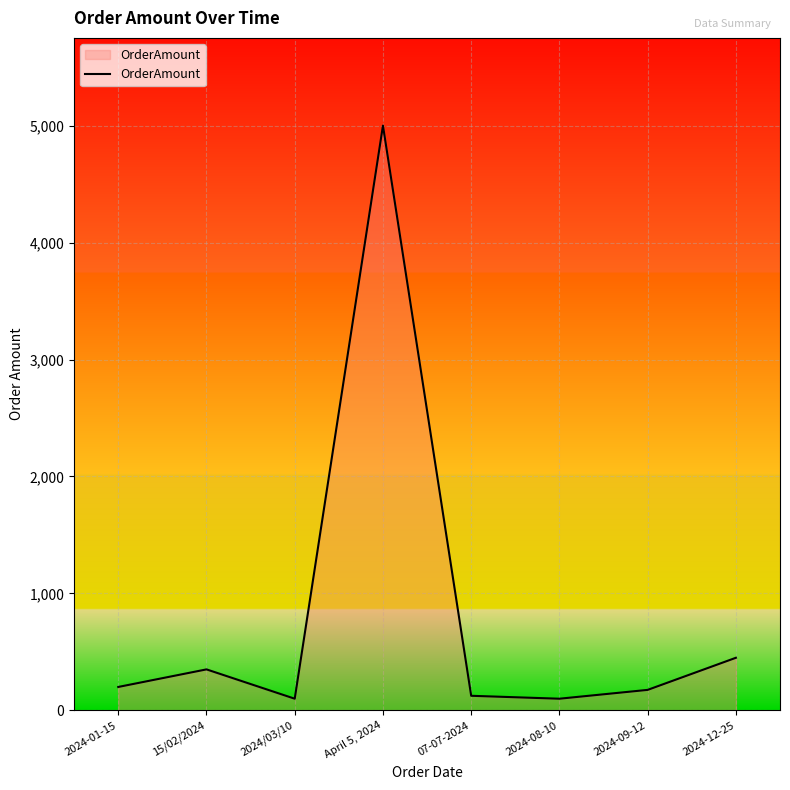

What is the difference between the values at April 5, 2024 and 2024-08-10?

4900.0